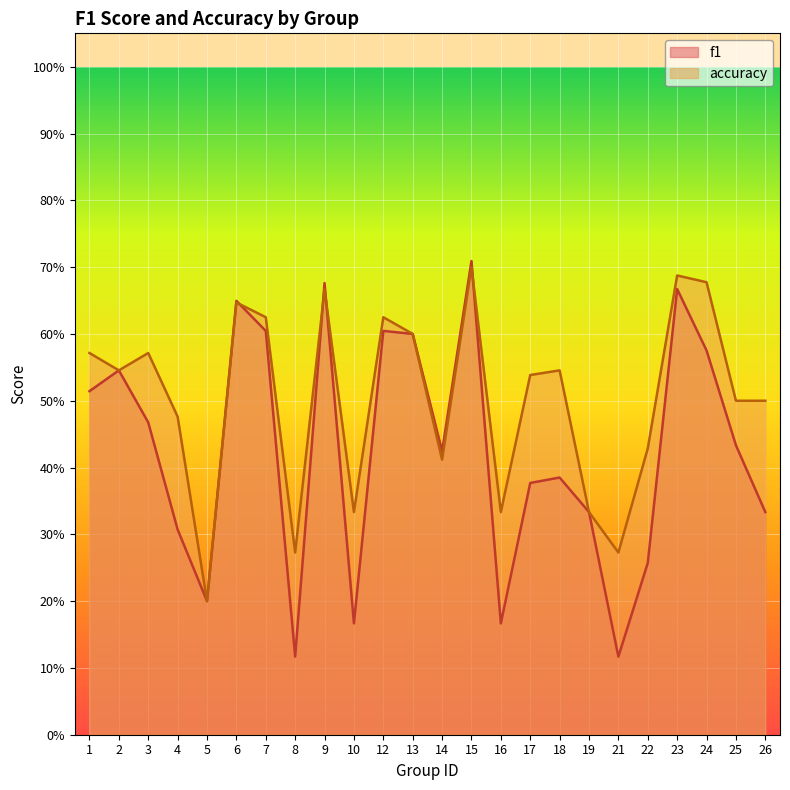

Does the chart display data point markers on the line(s)?

No